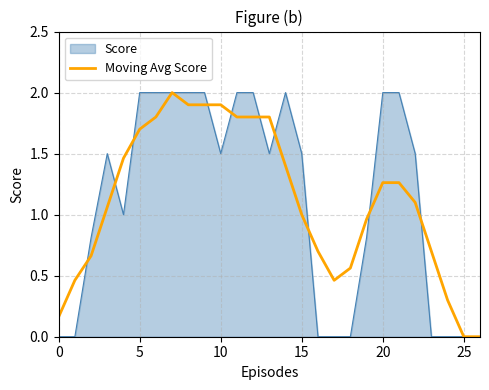

Does the chart display data point markers on the line(s)?

No